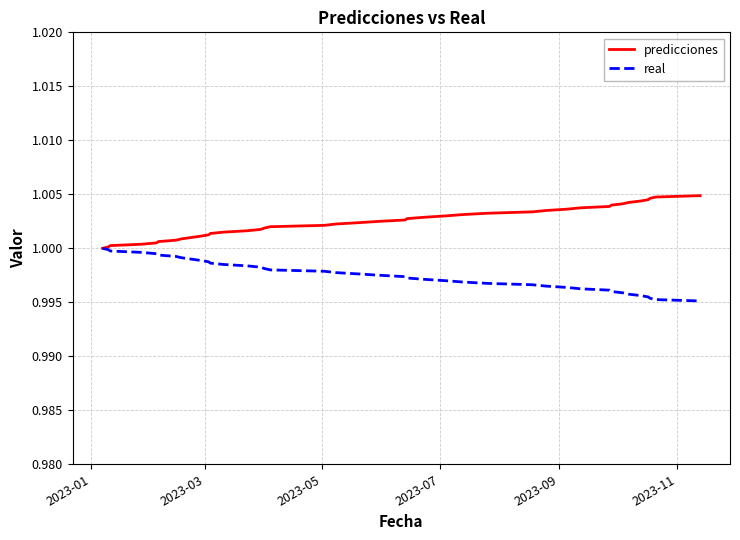

Rank the series by their average value, from highest to lowest.

predicciones, real